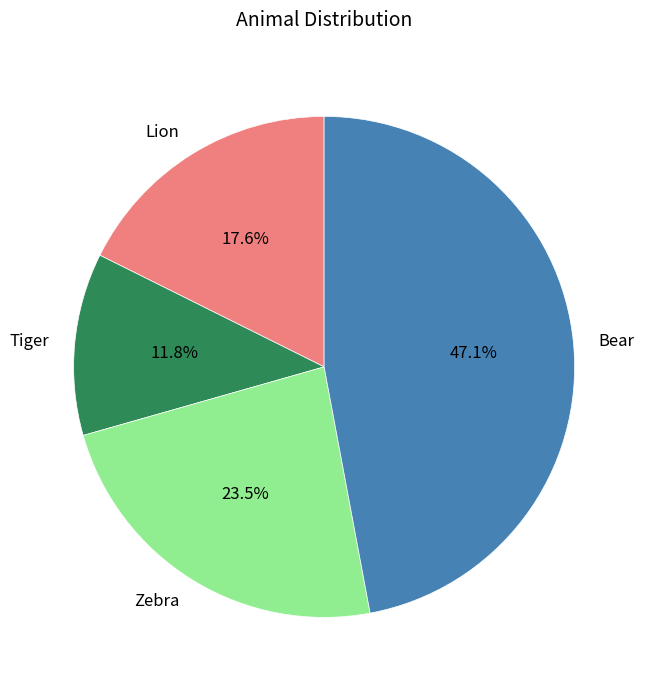

What is the ratio of the value at Zebra to the value at Tiger?

2.0